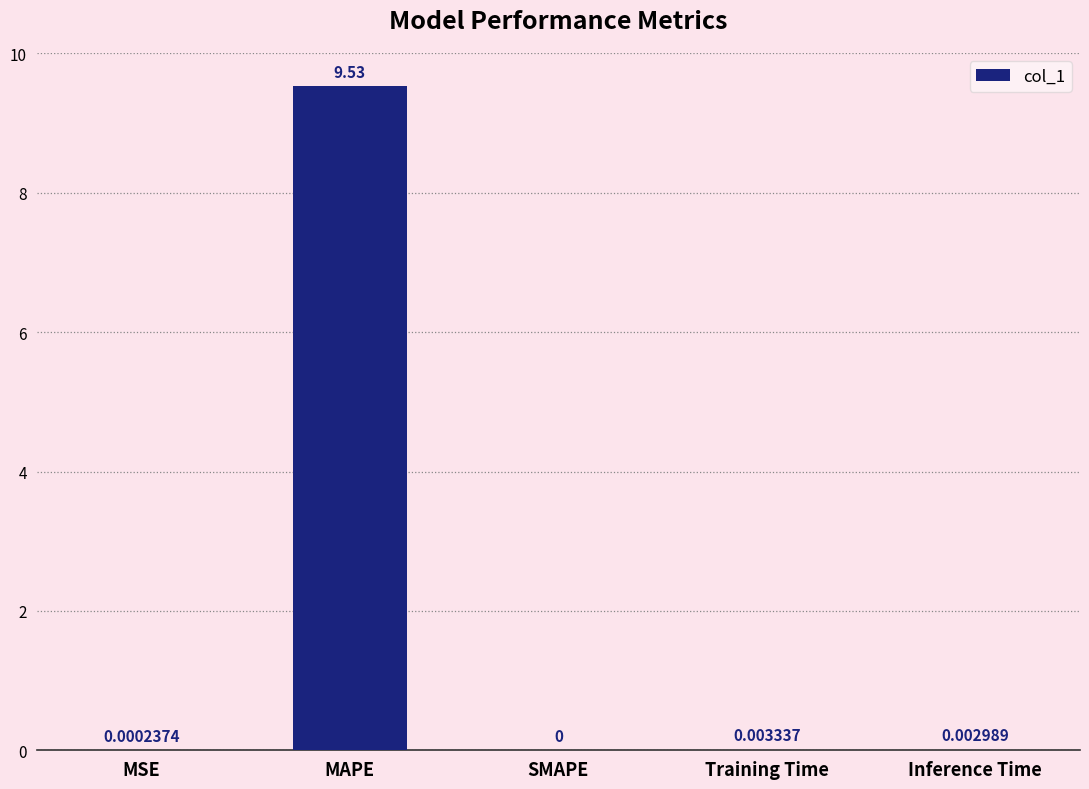

What is the sum of all values?

9.5